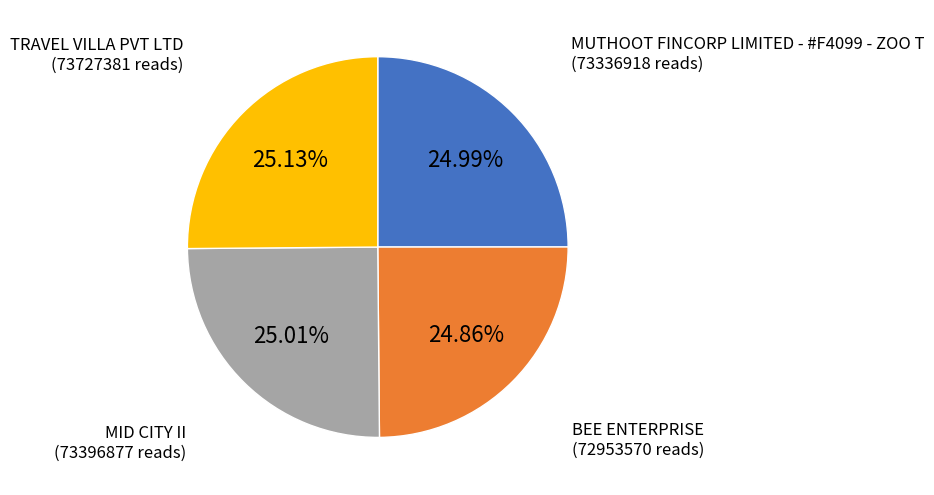

Does any single category account for the majority?

No